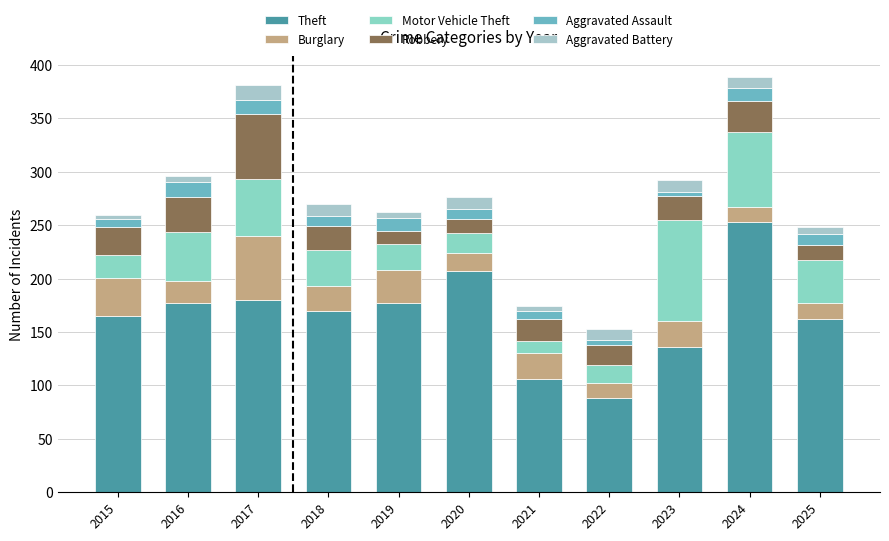

At which label does Burglary first exceed 23?

2015